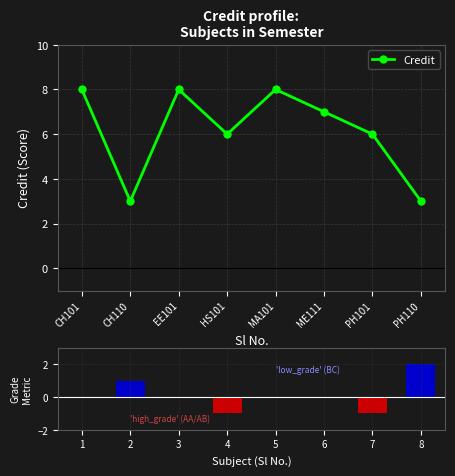

Reading right to left, what are all the values shown in this chart?

PH110=3	PH101=6	ME111=7	MA101=8	HS101=6	EE101=8	CH110=3	CH101=8